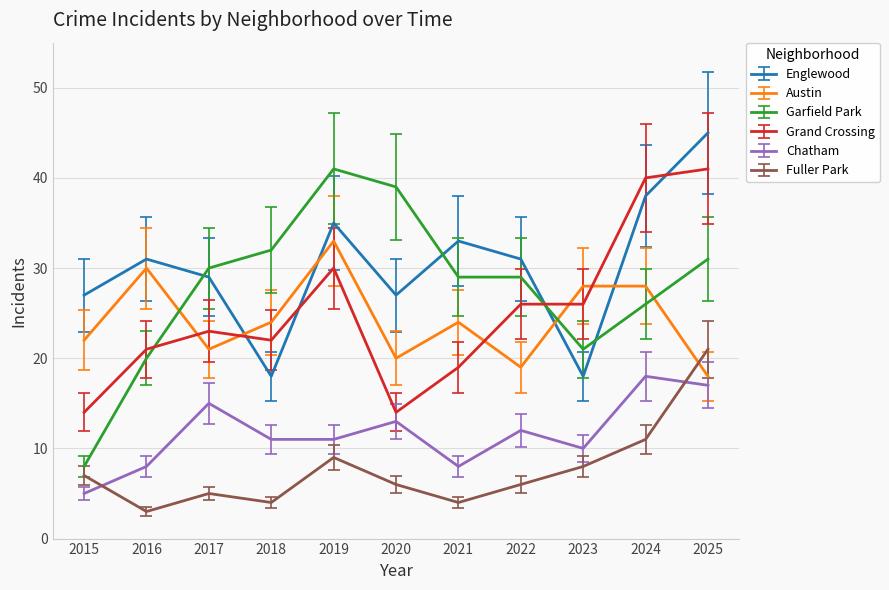

True or false: Englewood has a value of 15.1 at 2017.

False